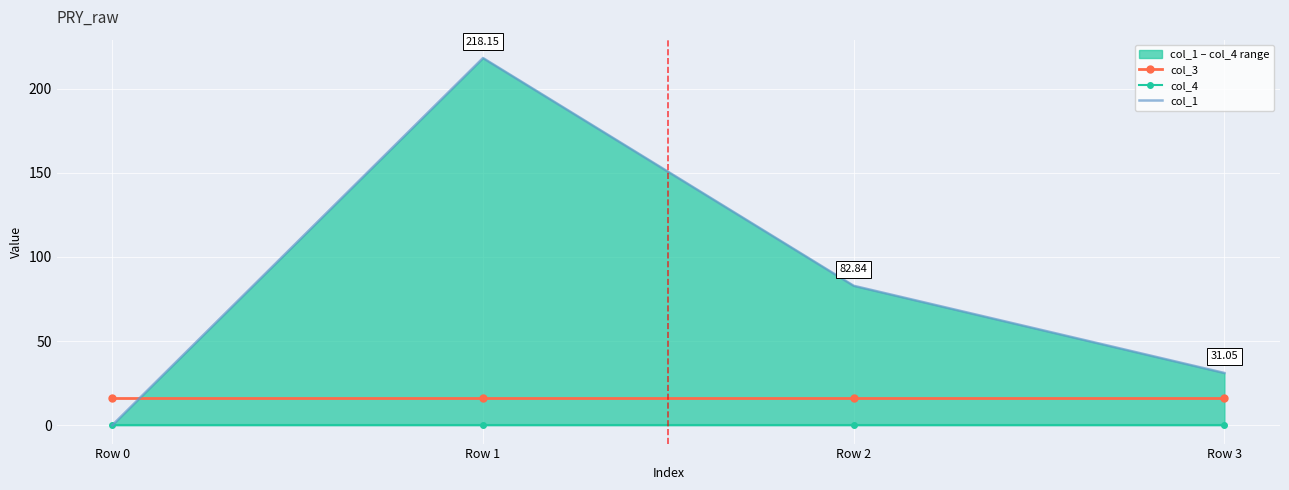

Where is col_1 nearest to the value 109?

Row 2